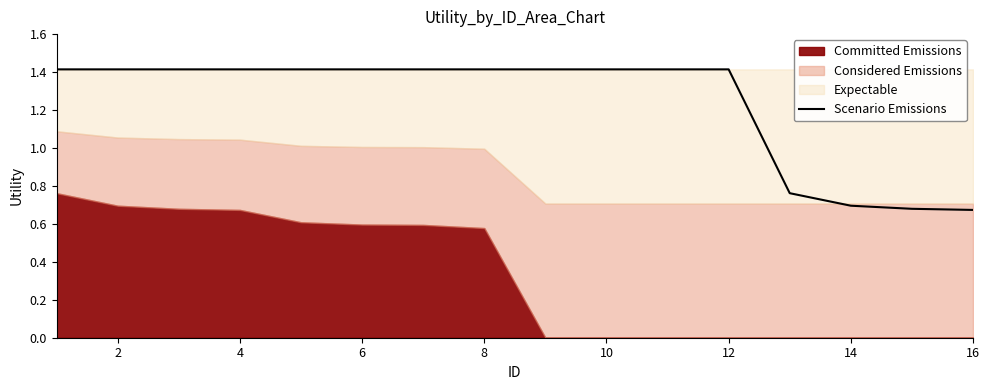

Reading left to right, transcribe all the data shown in this chart.

1.4	1.4	1.4	1.4	1.4	1.4	1.4	1.4	1.4	1.4	1.4	1.4	0.8	0.7	0.7	0.7